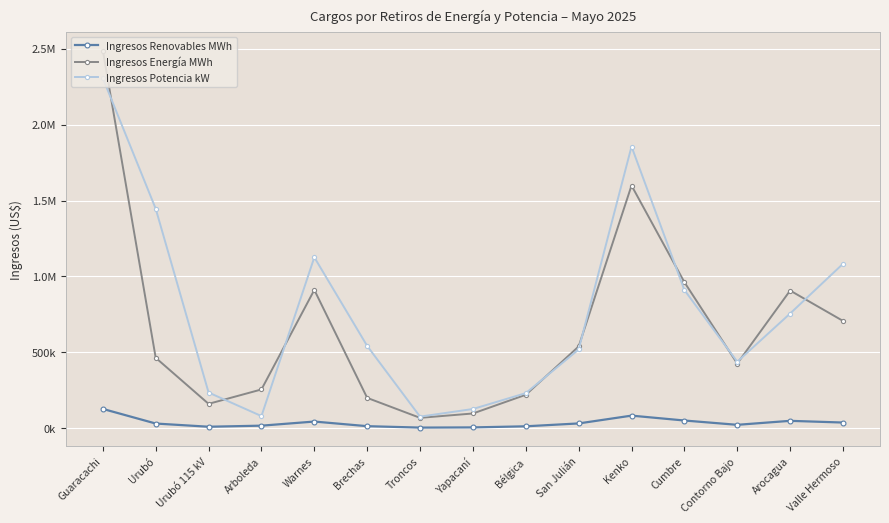

At which label does Ingresos Energía MWh reach its minimum?

Troncos